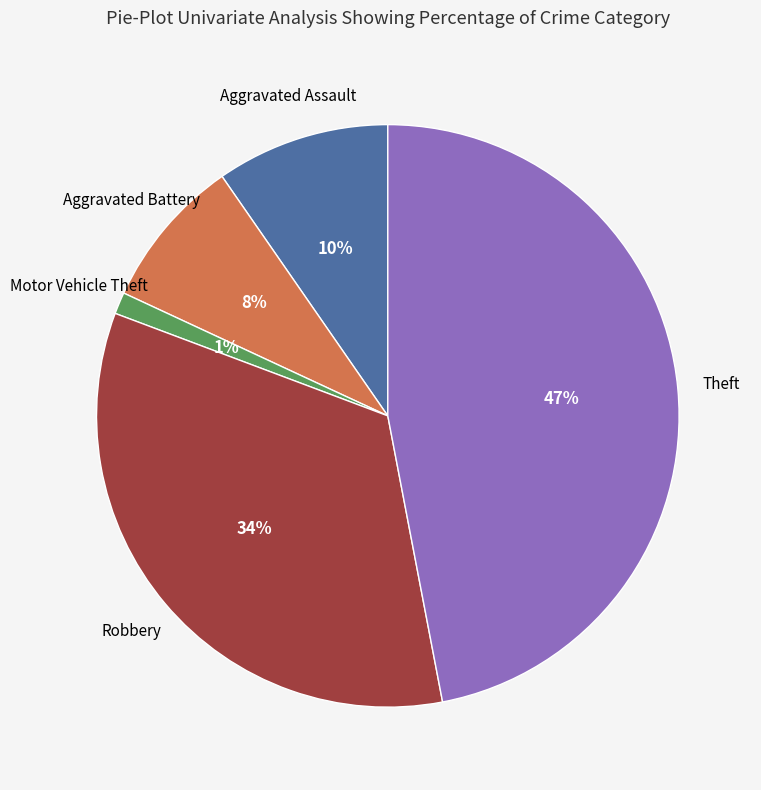

Between Motor Vehicle Theft and Robbery, which is larger?

Robbery